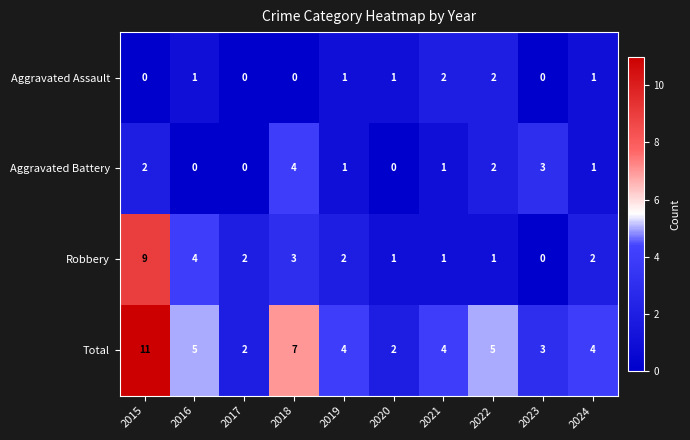

What is the difference between the maximum and minimum values in the Aggravated Battery series?

4